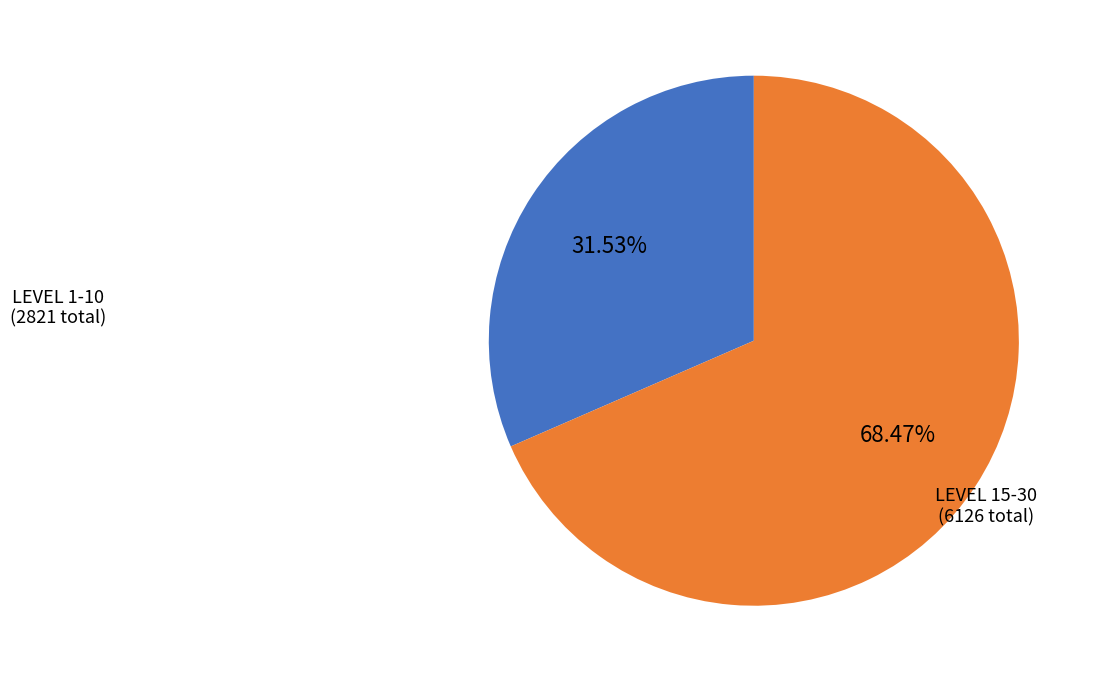

Does any single category account for the majority?

Yes